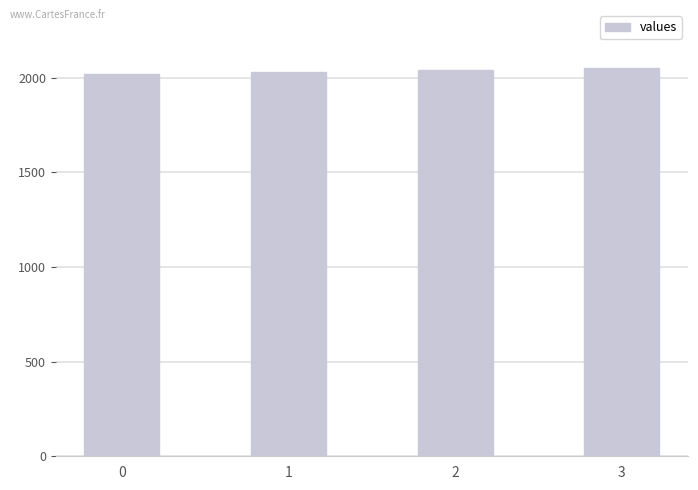

What is the value of the 1st bar from the left?

2020